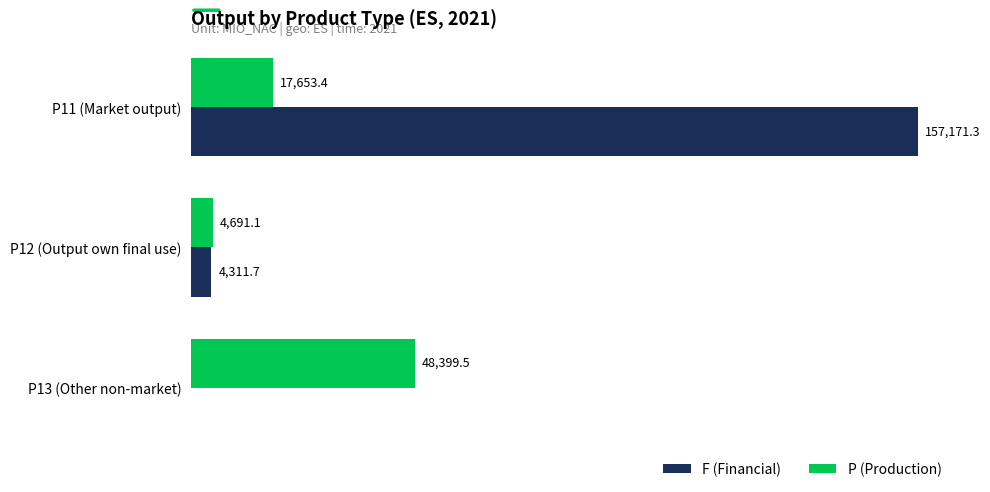

Which category has the highest value across all series?

P11 (Market output)